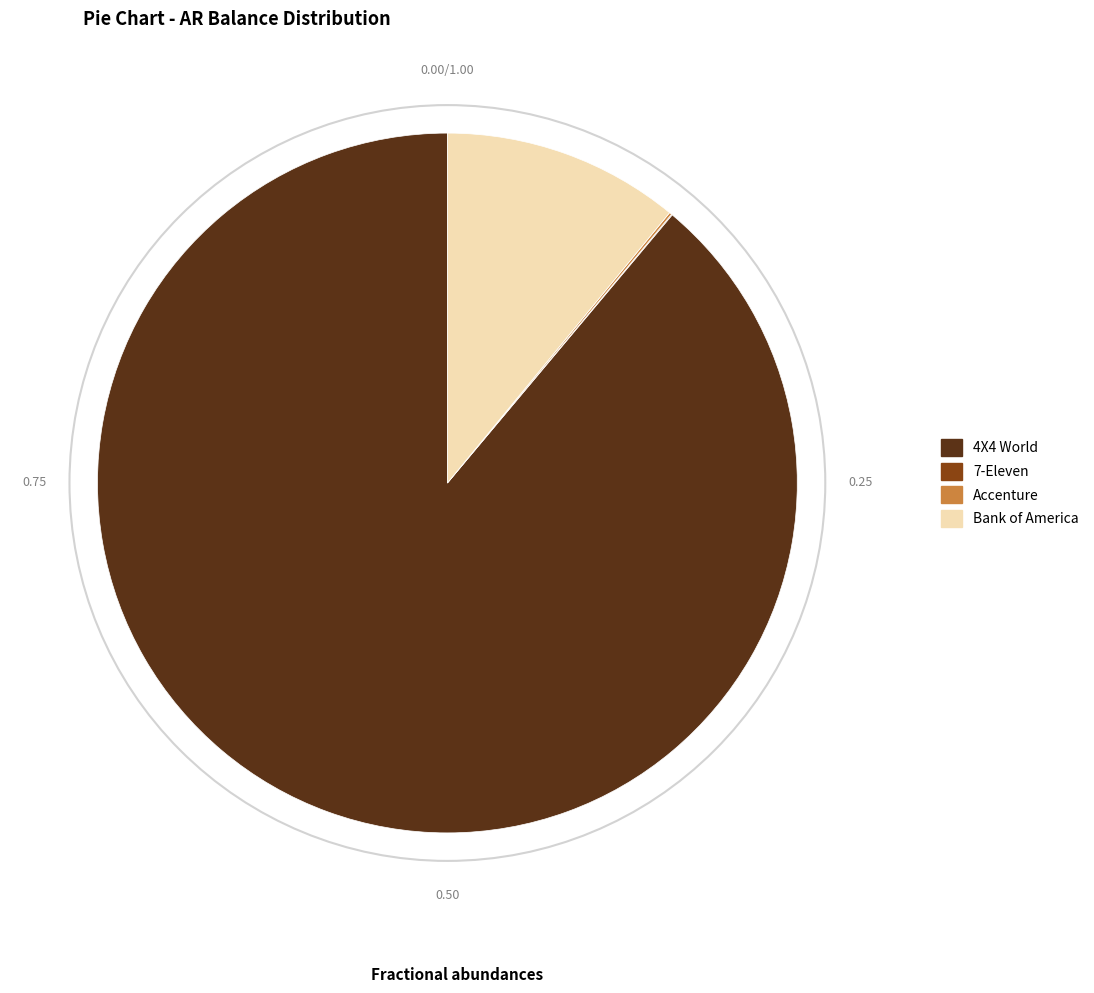

Which category accounts for the majority?

4X4 World